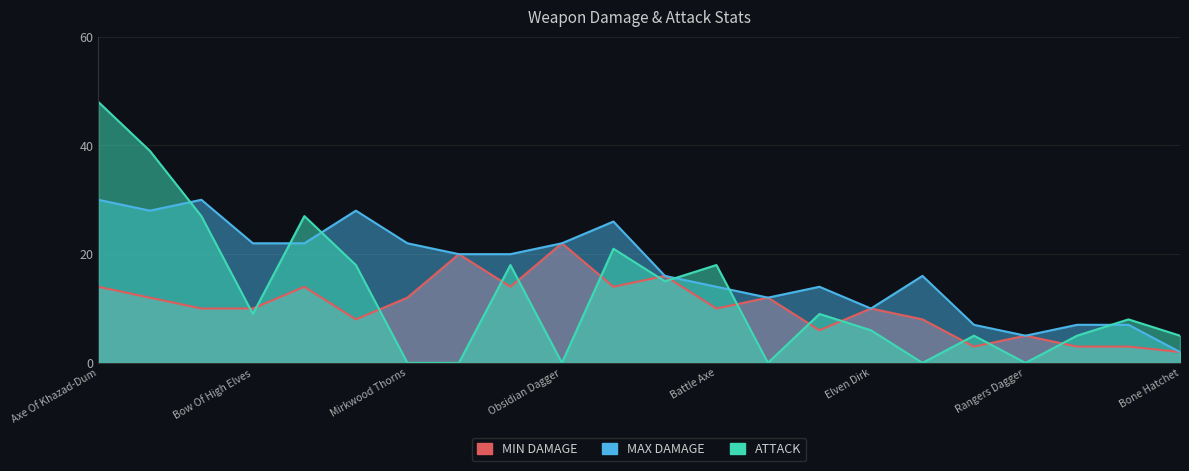

Reading left to right, transcribe all the data shown in this chart.

MIN DAMAGE: Axe Of Khazad-Dum=14	Black Bow=12	Blazing Tongue=10	Bow Of High Elves=10	Cruel Hook=14	Hammer Of Moria=8	Mirkwood Thorns=12	Morgul Blade=20	Nightfall=14	Obsidian Dagger=22	Reach of Riddermark=14	Sand Claw=16	Battle Axe=10	Carver=12	Easterling Spear=6	Elven Dirk=10	War Hammer=8	Broad Axe=3	Rangers Dagger=5	Spear Of Rangers=3	Uruk-Hai Pike=3	Bone Hatchet=2
MAX DAMAGE: Axe Of Khazad-Dum=30	Black Bow=28	Blazing Tongue=30	Bow Of High Elves=22	Cruel Hook=22	Hammer Of Moria=28	Mirkwood Thorns=22	Morgul Blade=20	Nightfall=20	Obsidian Dagger=22	Reach of Riddermark=26	Sand Claw=16	Battle Axe=14	Carver=12	Easterling Spear=14	Elven Dirk=10	War Hammer=16	Broad Axe=7	Rangers Dagger=5	Spear Of Rangers=7	Uruk-Hai Pike=7	Bone Hatchet=2
ATTACK: Axe Of Khazad-Dum=48	Black Bow=39	Blazing Tongue=27	Bow Of High Elves=9	Cruel Hook=27	Hammer Of Moria=18	Mirkwood Thorns=0	Morgul Blade=0	Nightfall=18	Obsidian Dagger=0	Reach of Riddermark=21	Sand Claw=15	Battle Axe=18	Carver=0	Easterling Spear=9	Elven Dirk=6	War Hammer=0	Broad Axe=5	Rangers Dagger=0	Spear Of Rangers=5	Uruk-Hai Pike=8	Bone Hatchet=5